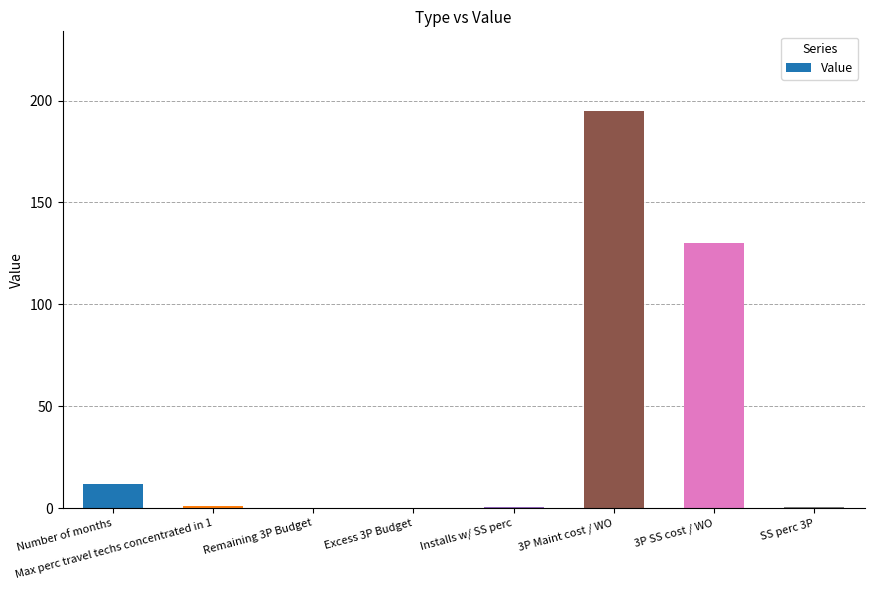

Which label corresponds to the largest value in the chart?

3P Maint cost / WO